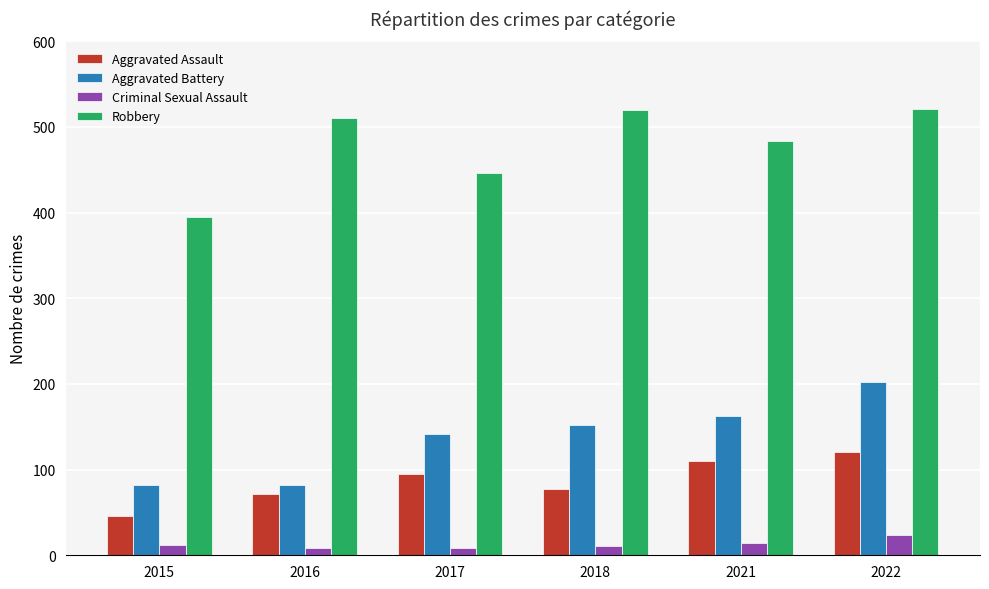

List the series in order of their peak value, highest first.

Robbery, Aggravated Battery, Aggravated Assault, Criminal Sexual Assault